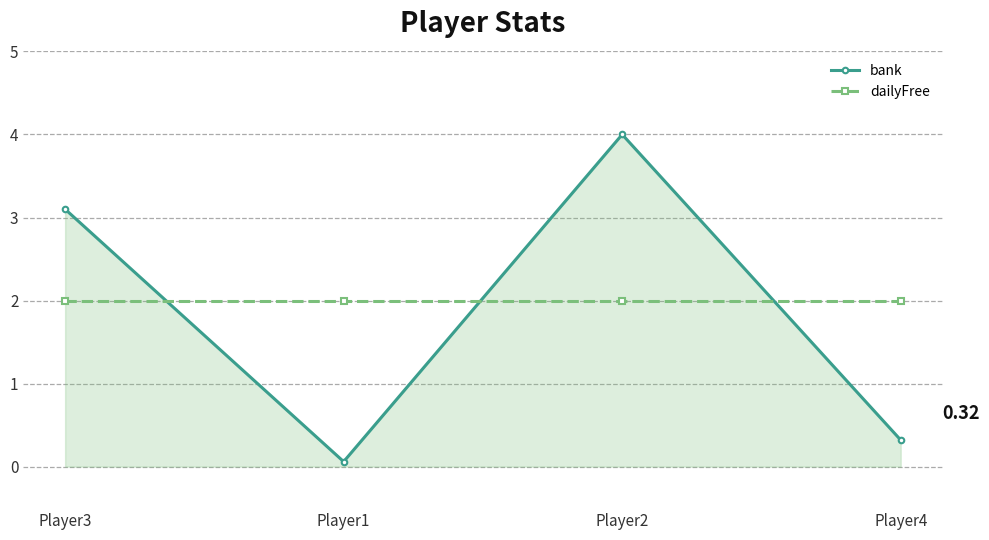

True or false: bank has more than 1 points higher than both neighbors.

False